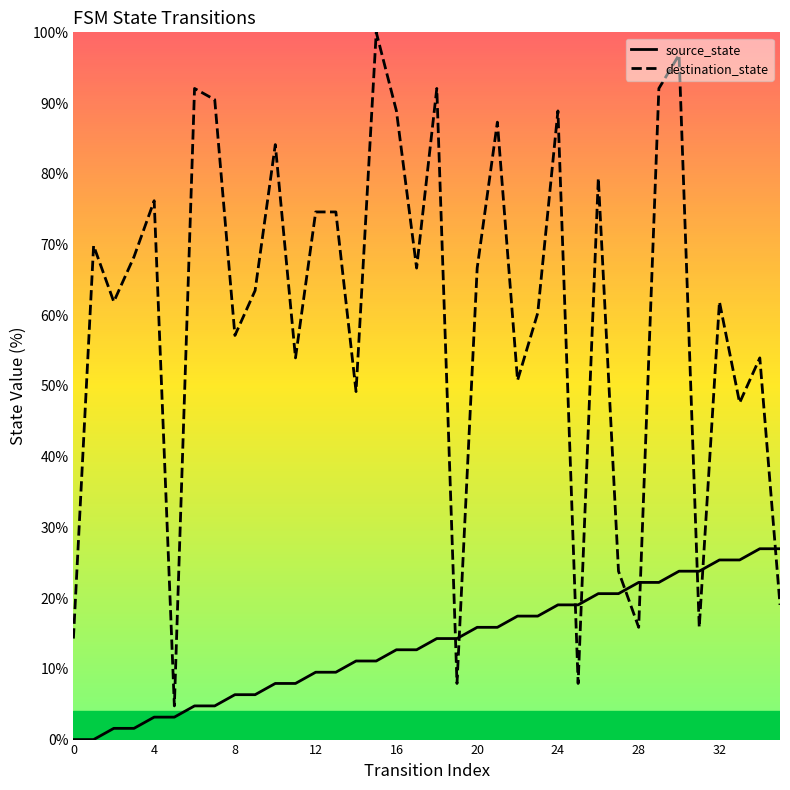

What is the total value across all series at 27?

44.4